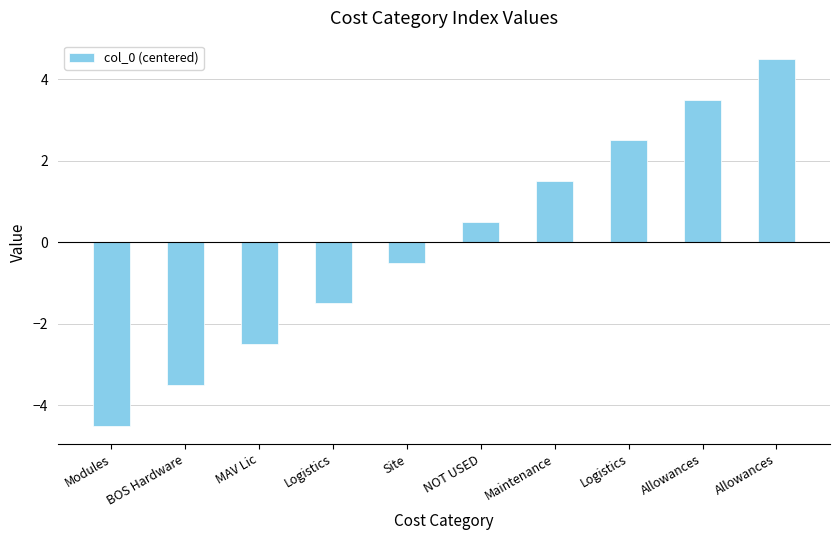

Reading left to right, what are all the values shown in this chart?

Modules=-4.5	BOS Hardware=-3.5	MAV Lic=-2.5	Logistics=-1.5	Site=-0.5	NOT USED=0.5	Maintenance=1.5	Logistics=2.5	Allowances=3.5	Allowances=4.5